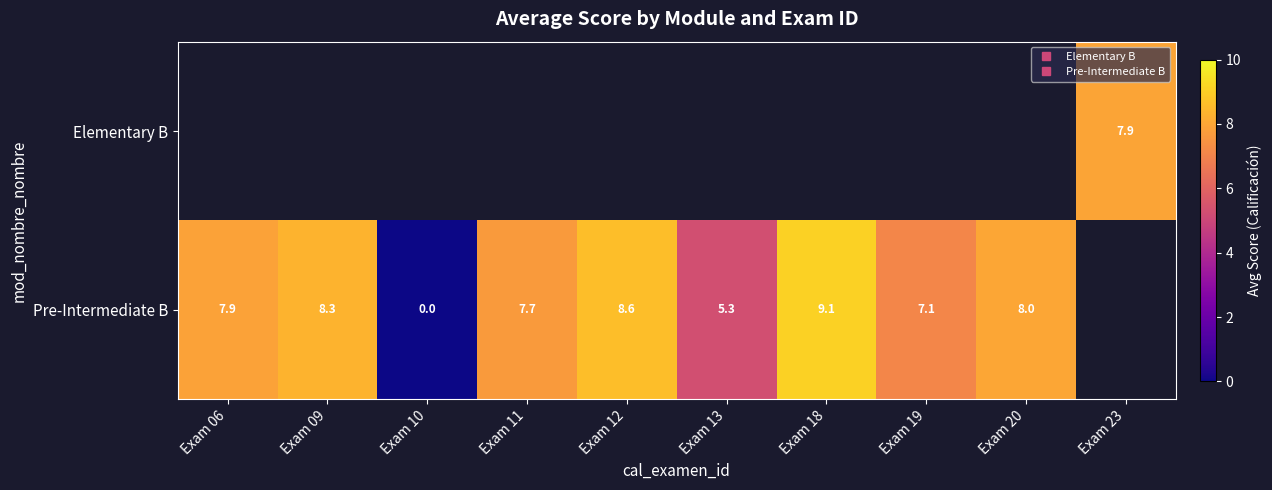

What is the difference between the maximum and minimum values in the Pre-Intermediate B series?

9.1